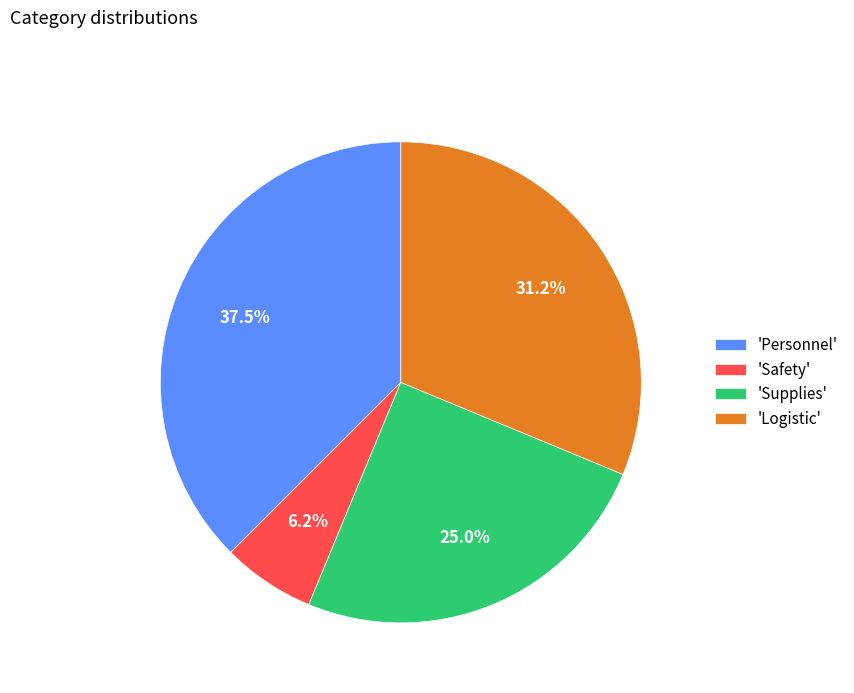

To the nearest percent, what is the average slice percentage?

25%